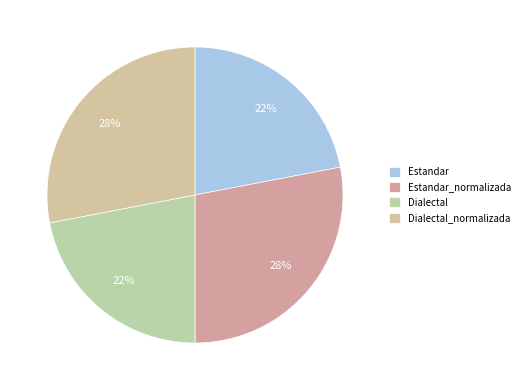

To the nearest percent, what is the combined percentage of Dialectal and Dialectal_normalizada?

50%